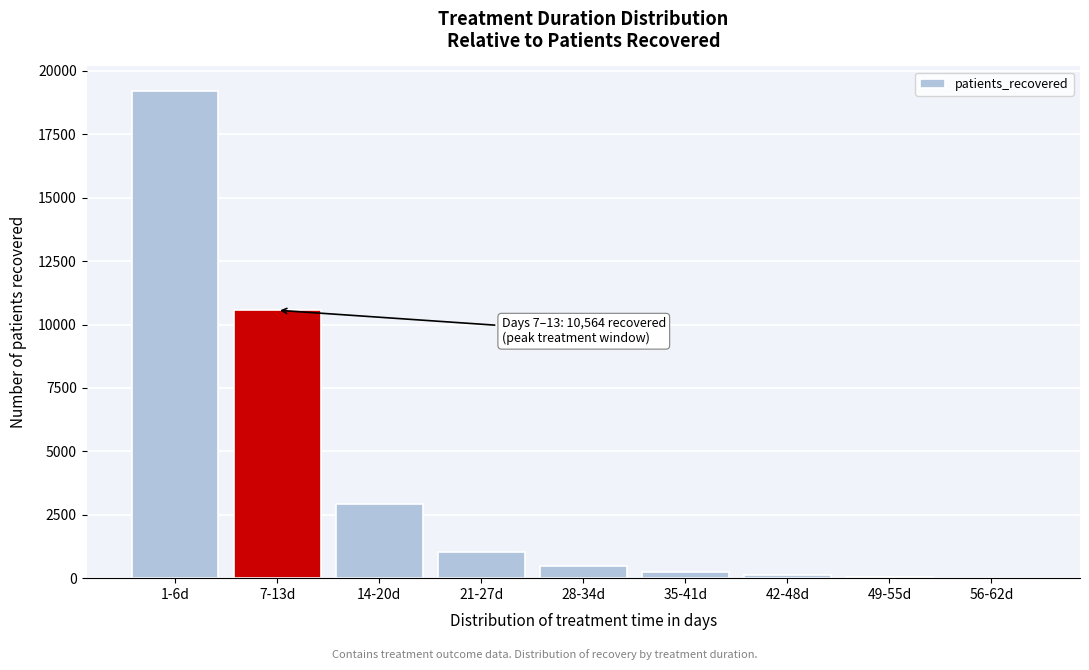

What is the sum of all values?

34617